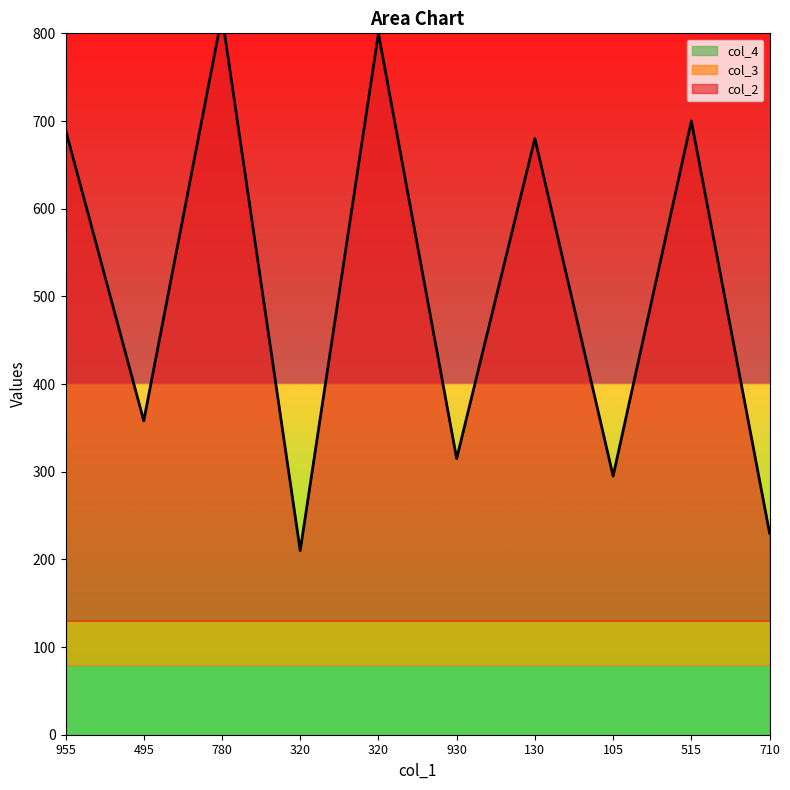

Which series has the widest spread of values?

col_2